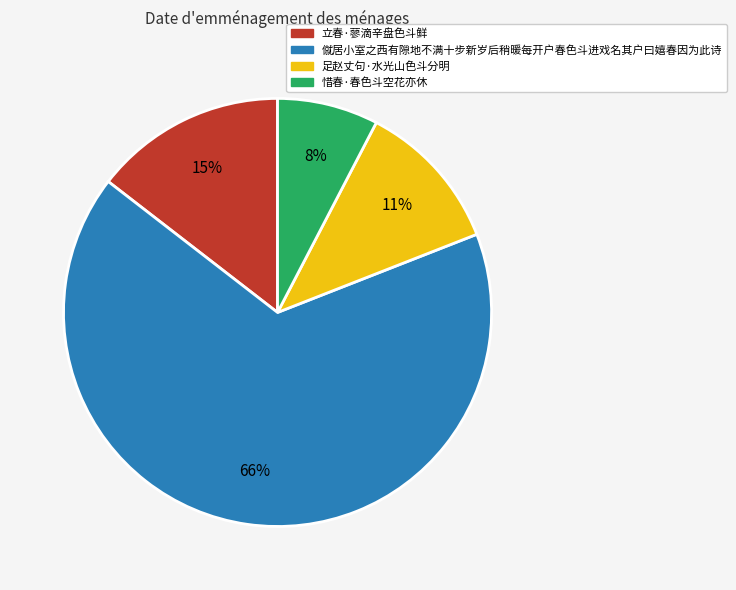

Is it true that 立春·蓼滴辛盘色斗鲜 is 23% of the pie?

False